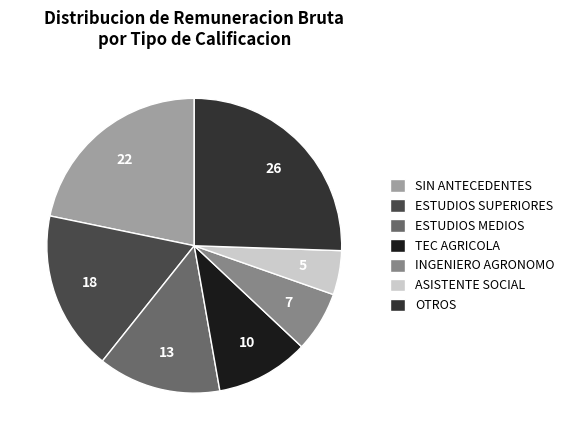

How many slices are in this pie chart?

7